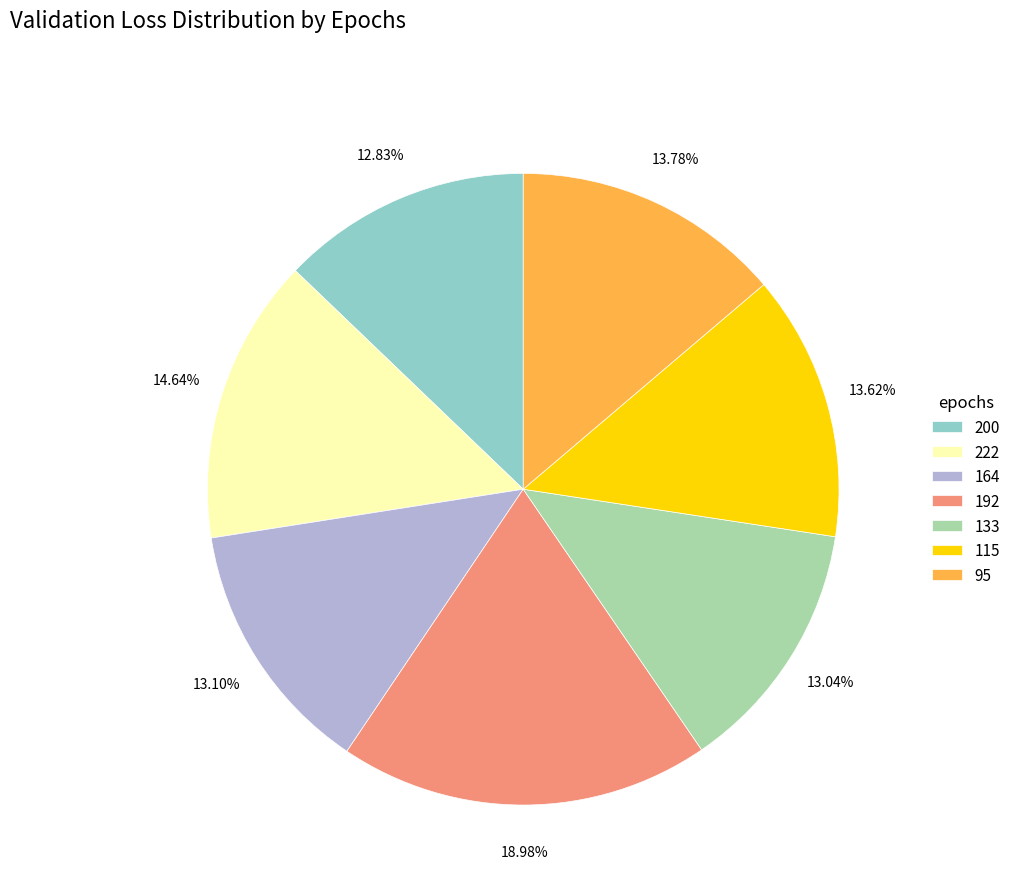

Count the number of slices in the pie.

7